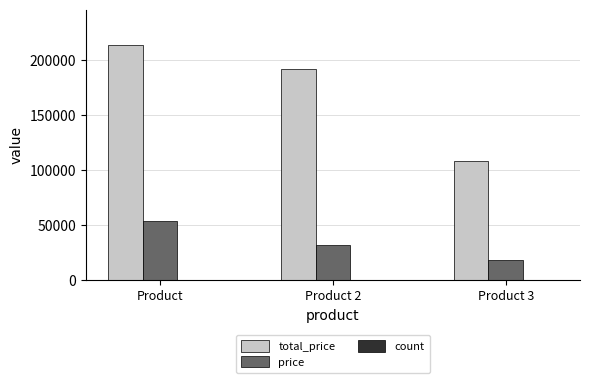

What value does the total_price series have at Product 3, to the nearest 50?

108000